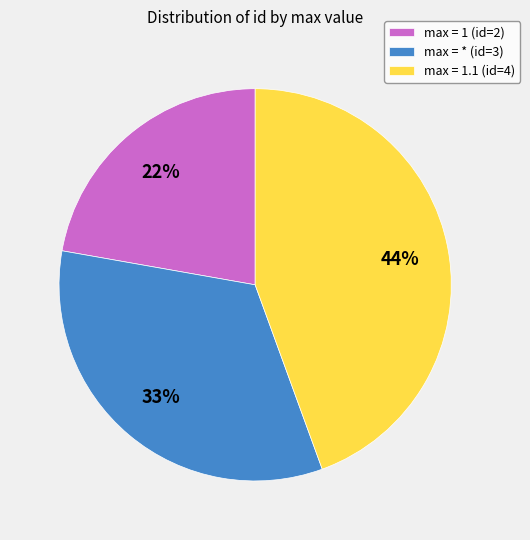

The max = 1 (id=2) slice represents 15% of the pie. True or false?

False